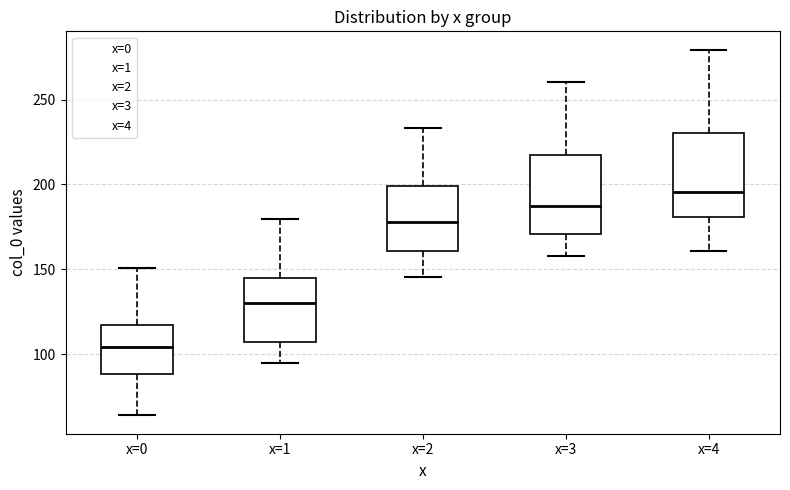

Which box's median line is the highest?

x=4